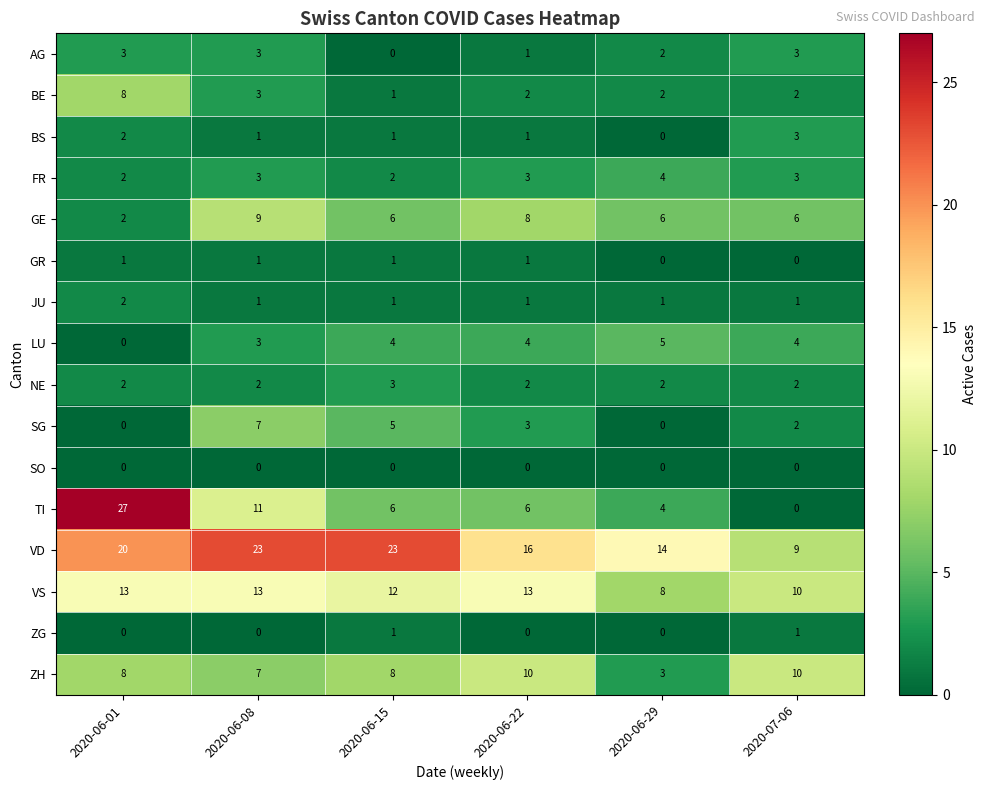

What is the sum of all AG values?

12